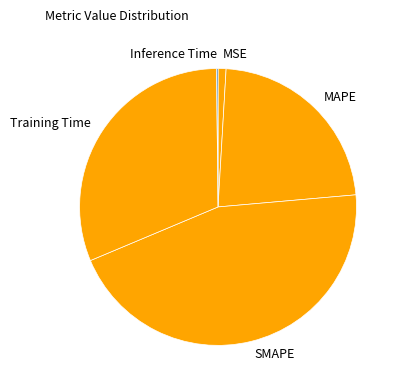

Does any single category account for the majority?

No